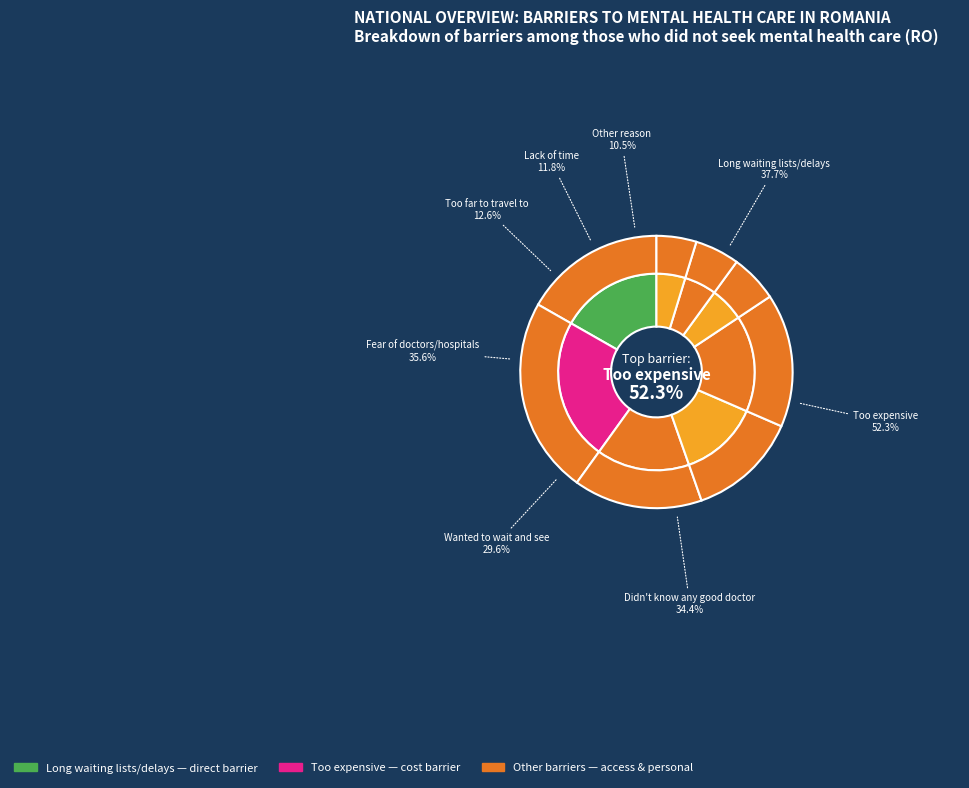

True or false: Too expensive accounts for 23% of the total.

True